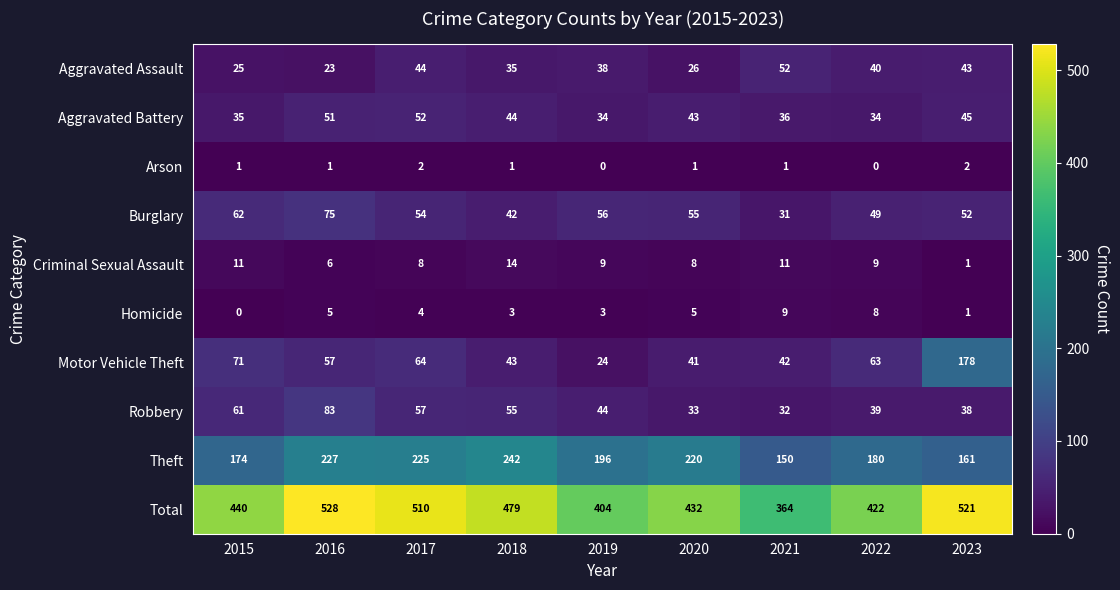

List the labels in order of Robbery value, largest first.

2016, 2015, 2017, 2018, 2019, 2022, 2023, 2020, 2021